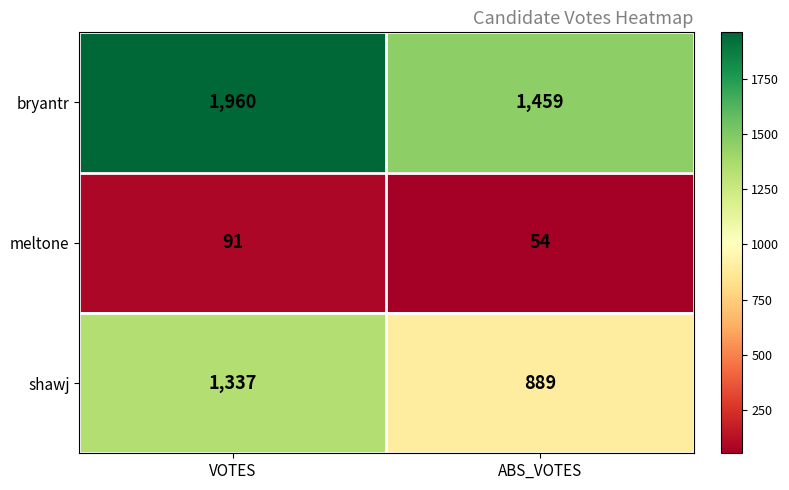

What is the average value of the bryantr series?

1710